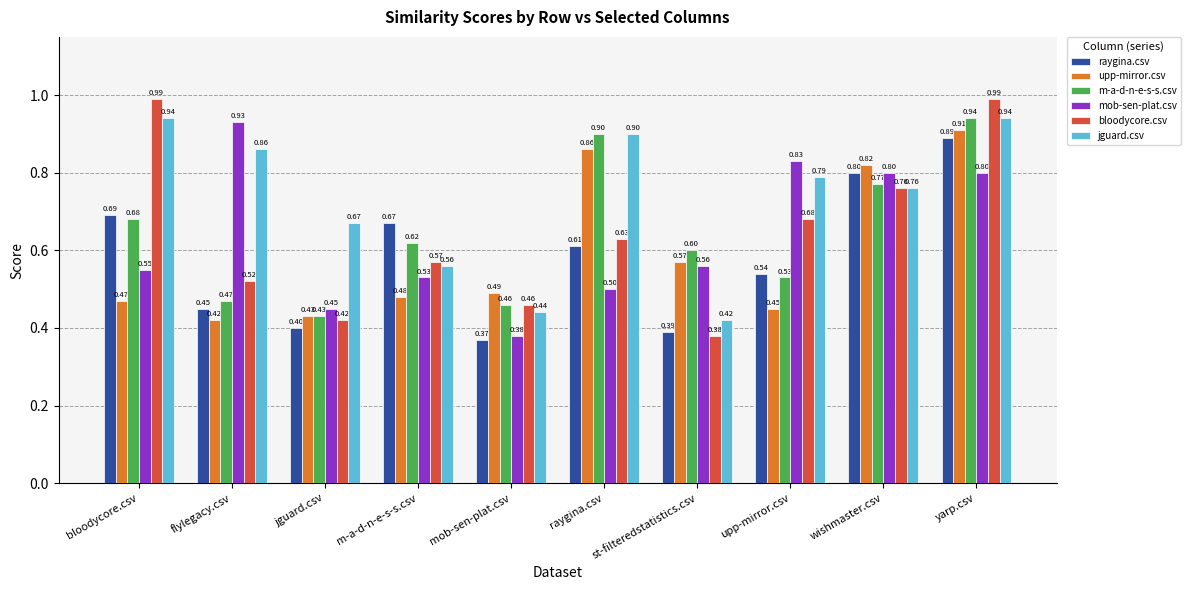

What is the smallest value displayed?

0.4